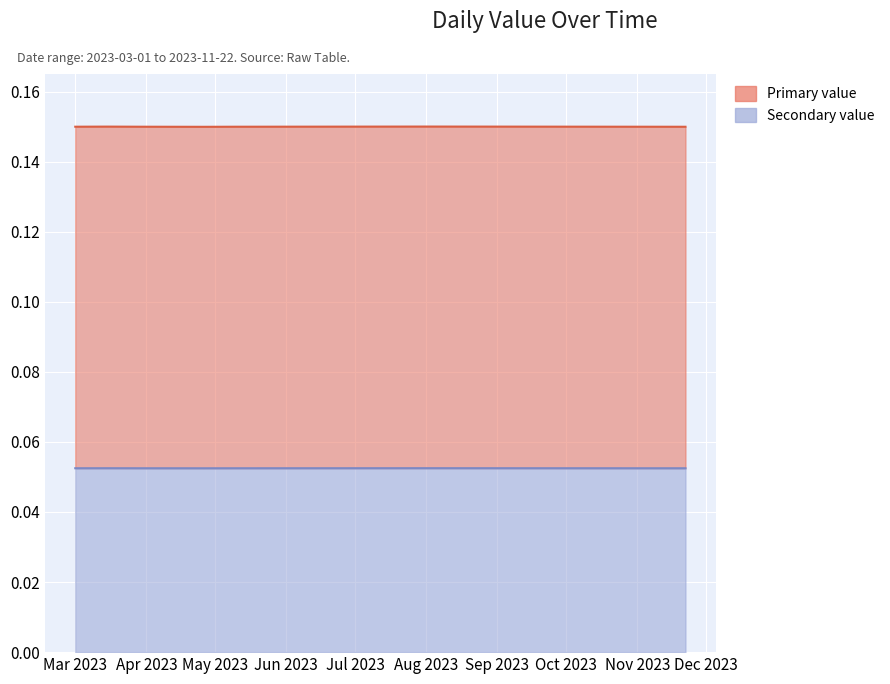

Which label corresponds to the largest value in the chart?

2023-08-02